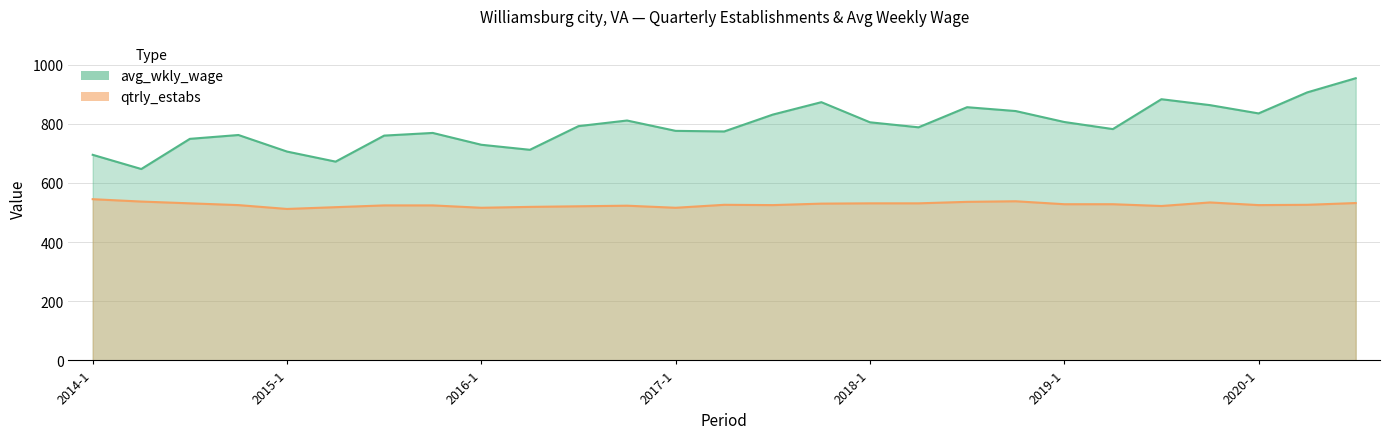

Is the value of qtrly_estabs at 2017-4 greater than the value of avg_wkly_wage at 2017-3?

No